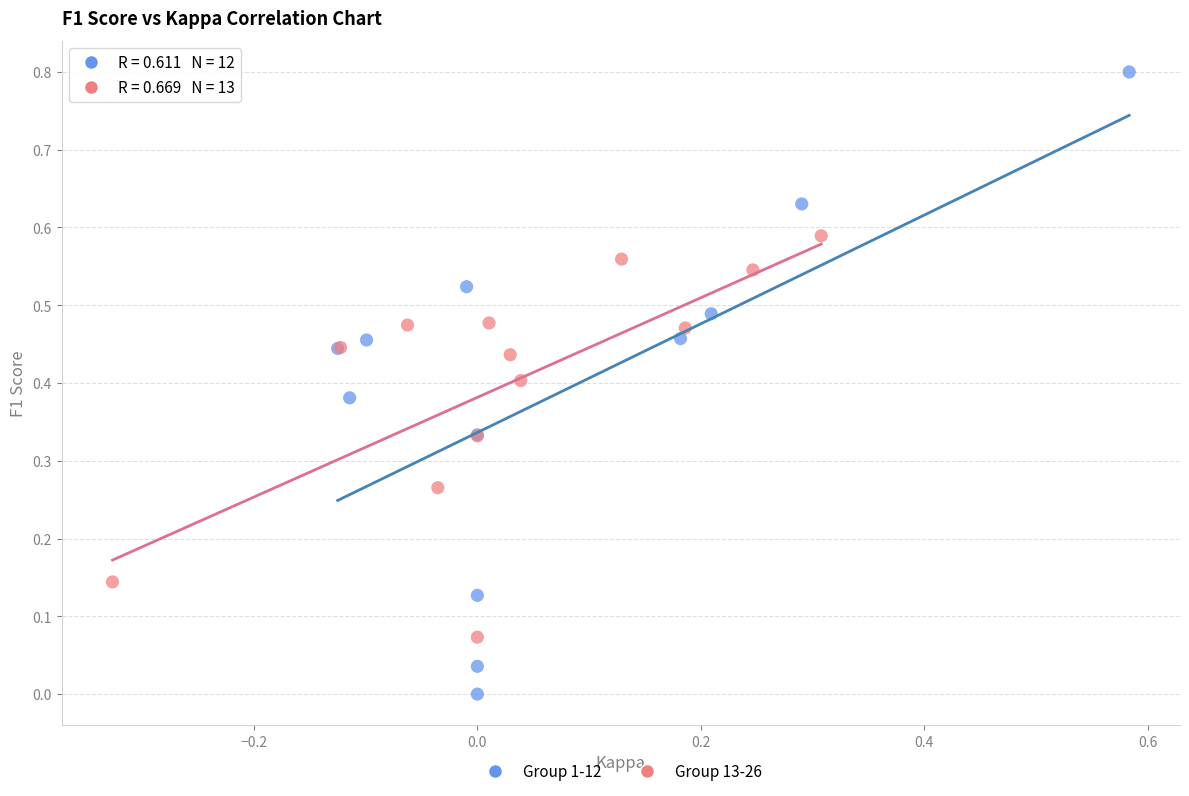

Which series reaches the maximum Y coordinate?

Group 1-12